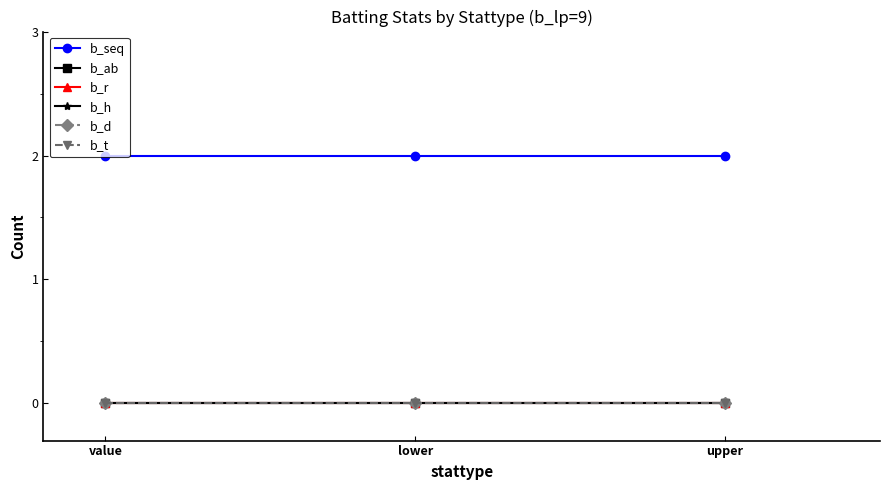

How many lines are shown in the chart?

6